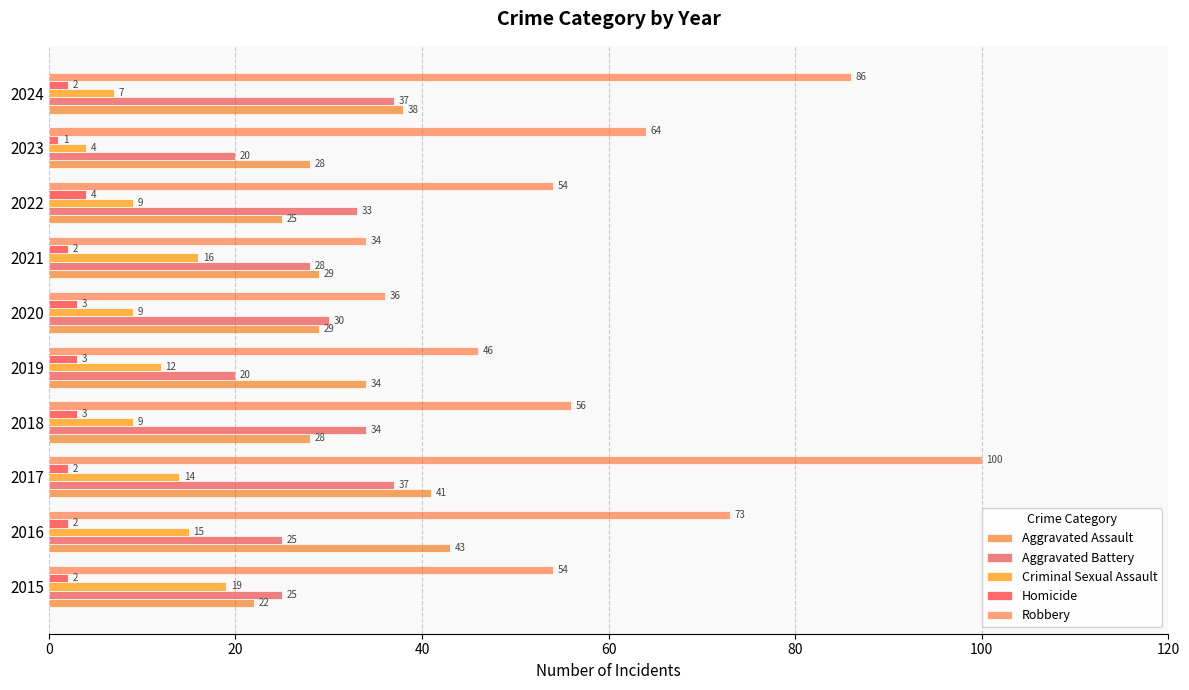

How many series are shown in this chart?

5